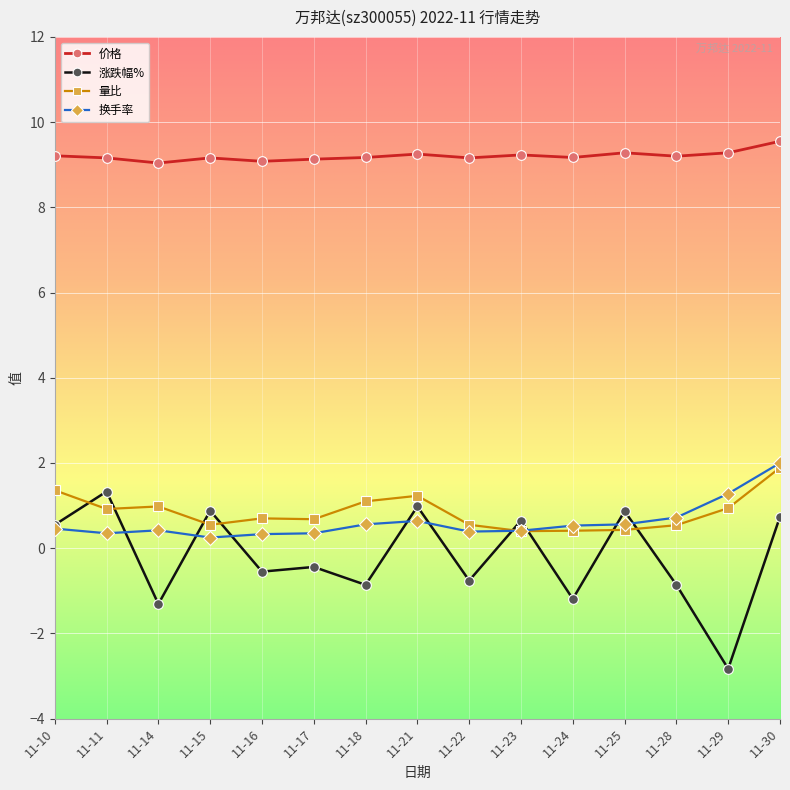

What is the total value across all series at 11-17?

9.7